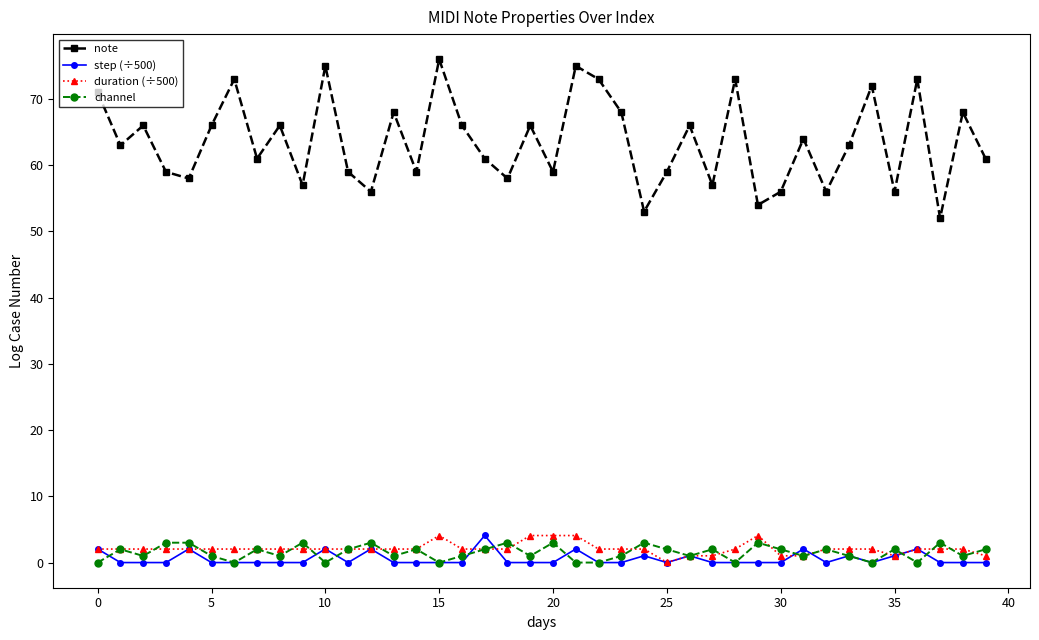

True or false: channel and note cross at least once.

False